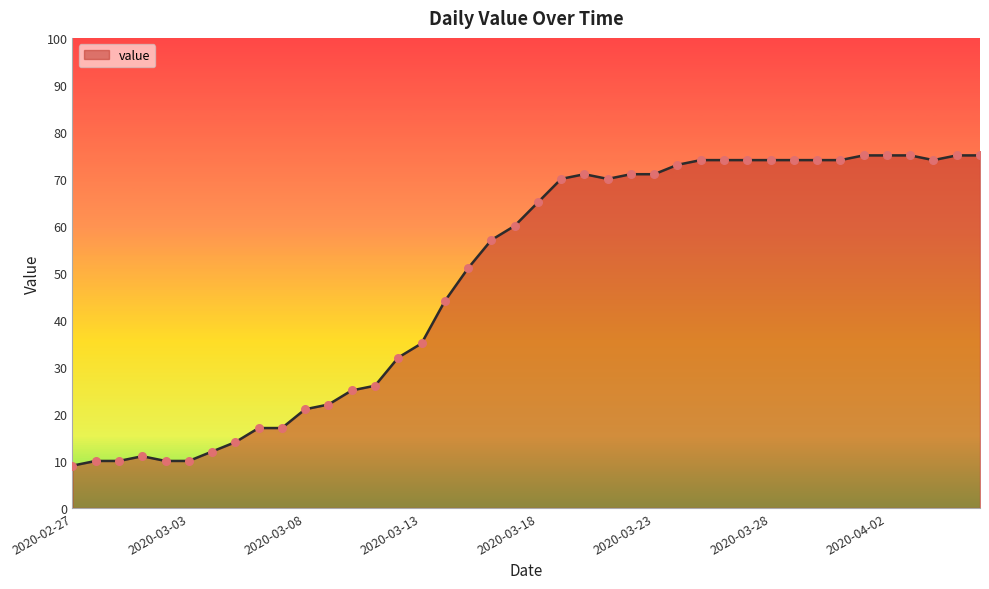

What is the minimum value shown in the chart?

9